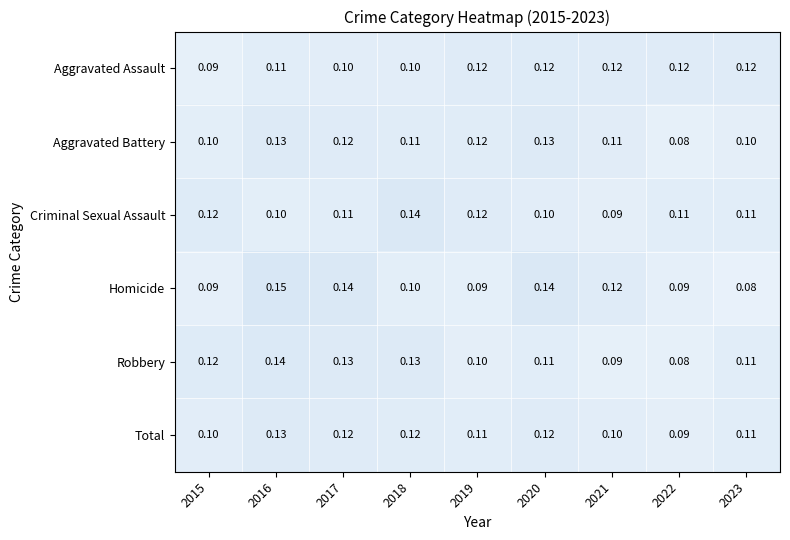

What is the total value across all series at 2019?

0.7